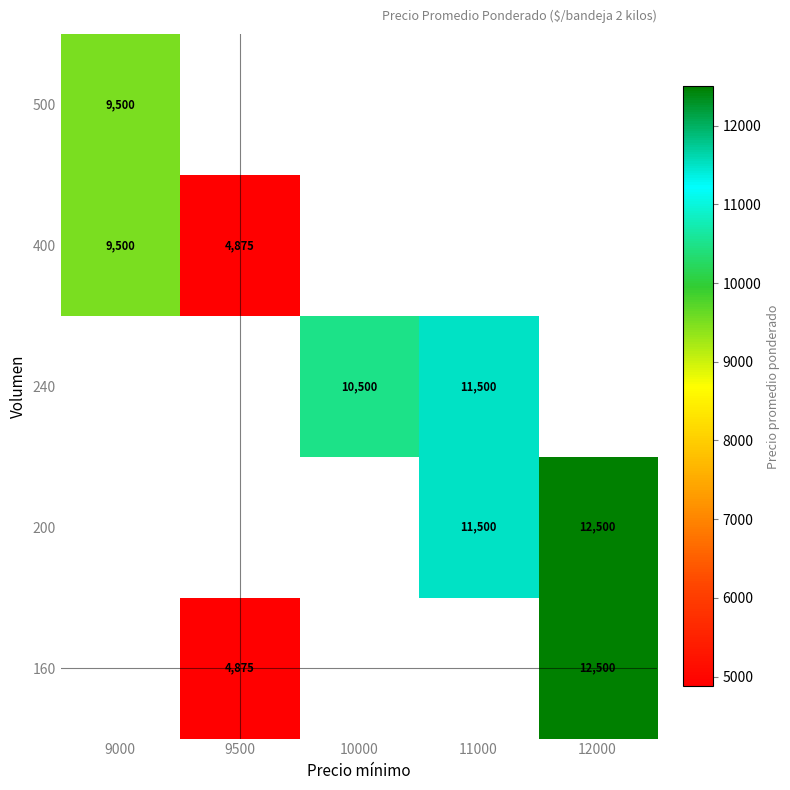

Which label corresponds to the largest value in the chart?

12000